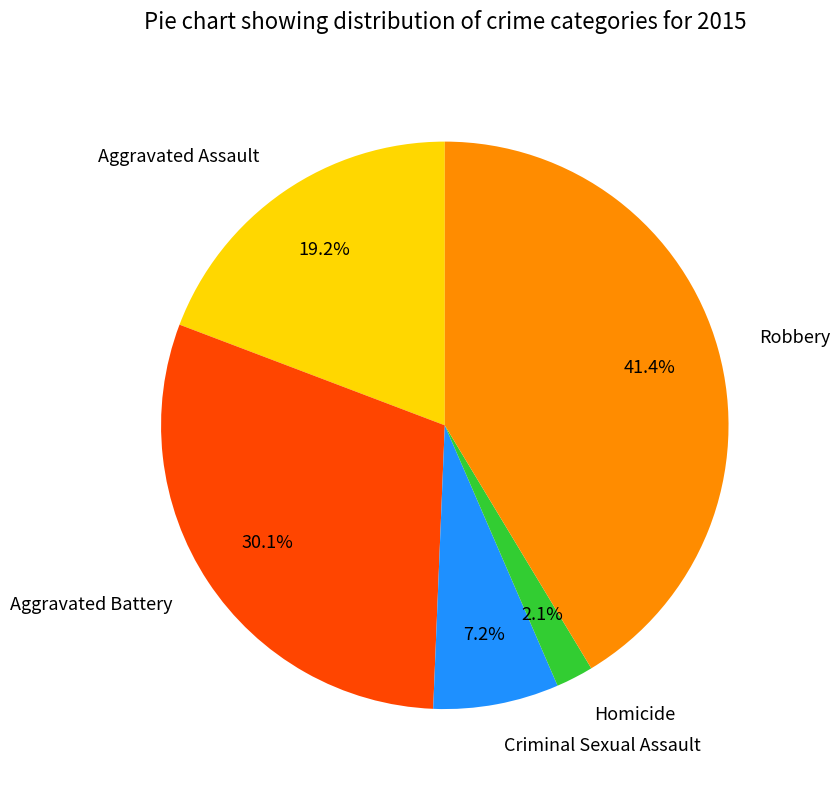

To the nearest percent, what is the average slice percentage?

20%